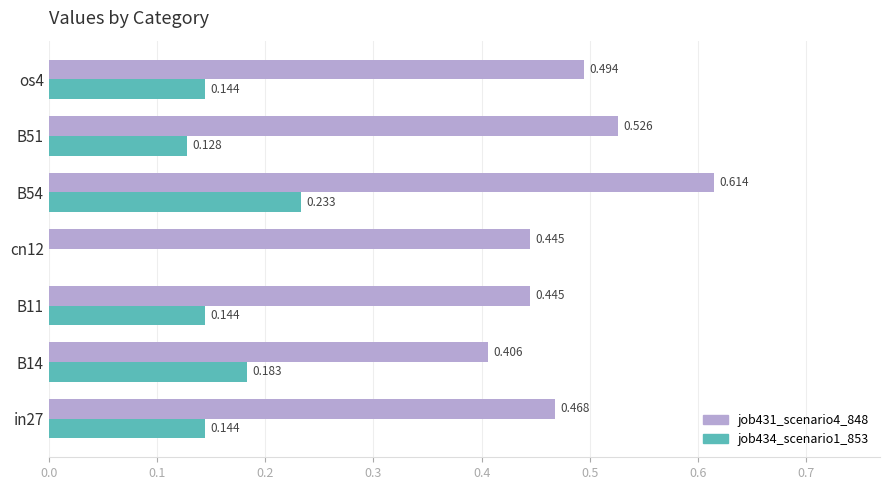

Is the value of job431_scenario4_848 at B51 greater than the value of job434_scenario1_853 at os4?

Yes